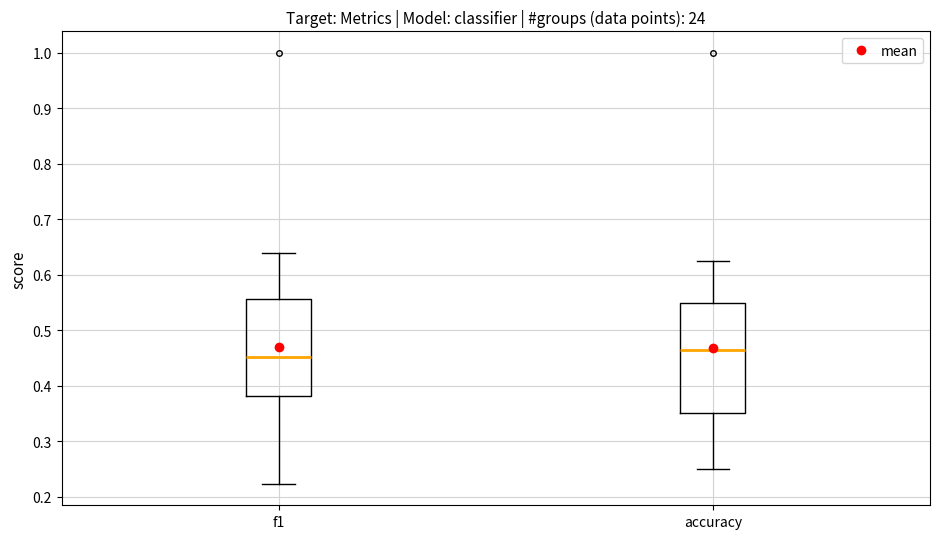

Where is the lower edge of the box for accuracy on the y-axis? The values are not printed on the chart, so give them approximately, as read against the axis.

0.35